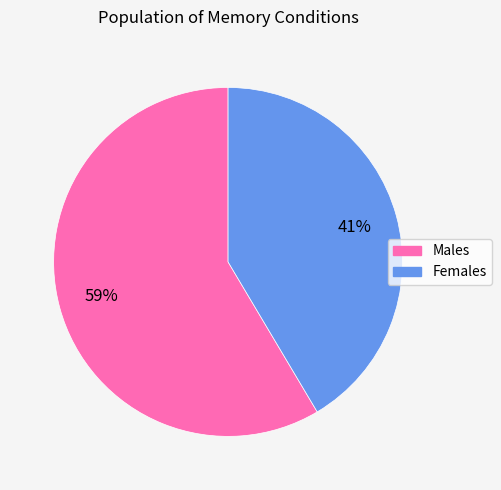

What is the ratio of the value at Females to the value at Males?

0.7